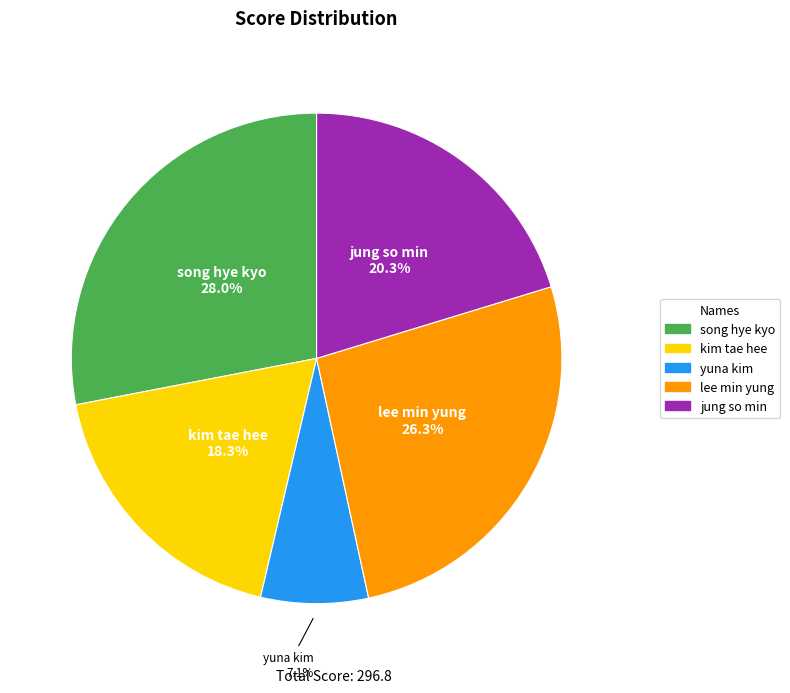

Count the number of slices in the pie.

5